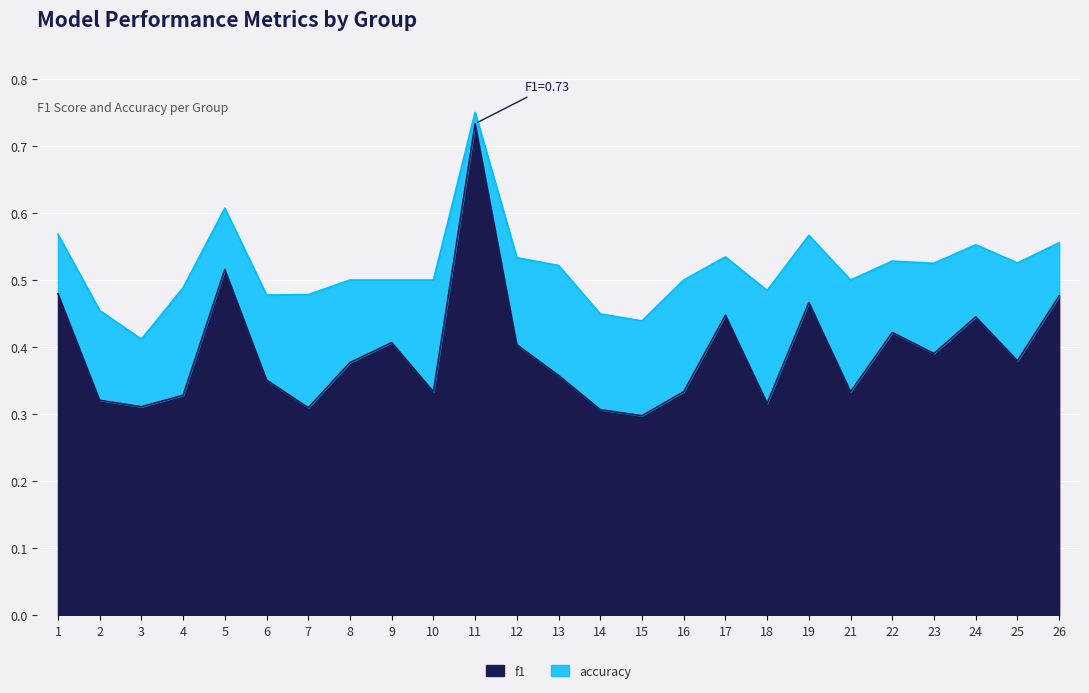

At which category is the sum across all series the highest?

11